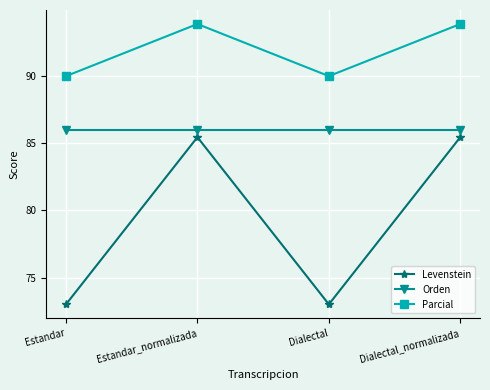

Does the chart display data point markers on the line(s)?

Yes